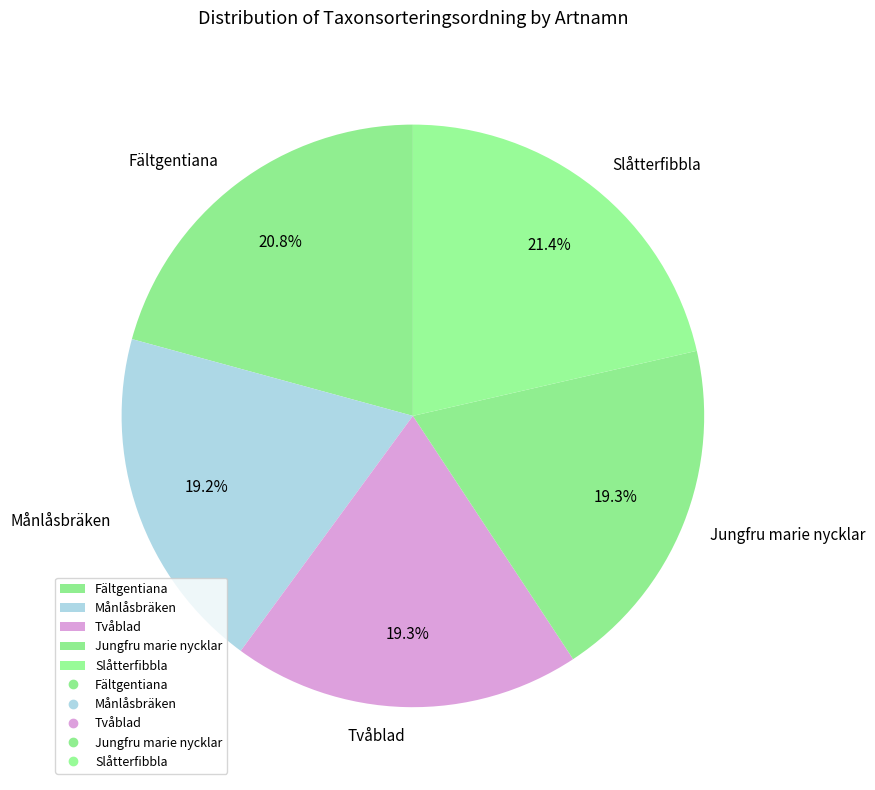

Is Fältgentiana the majority of the pie?

No